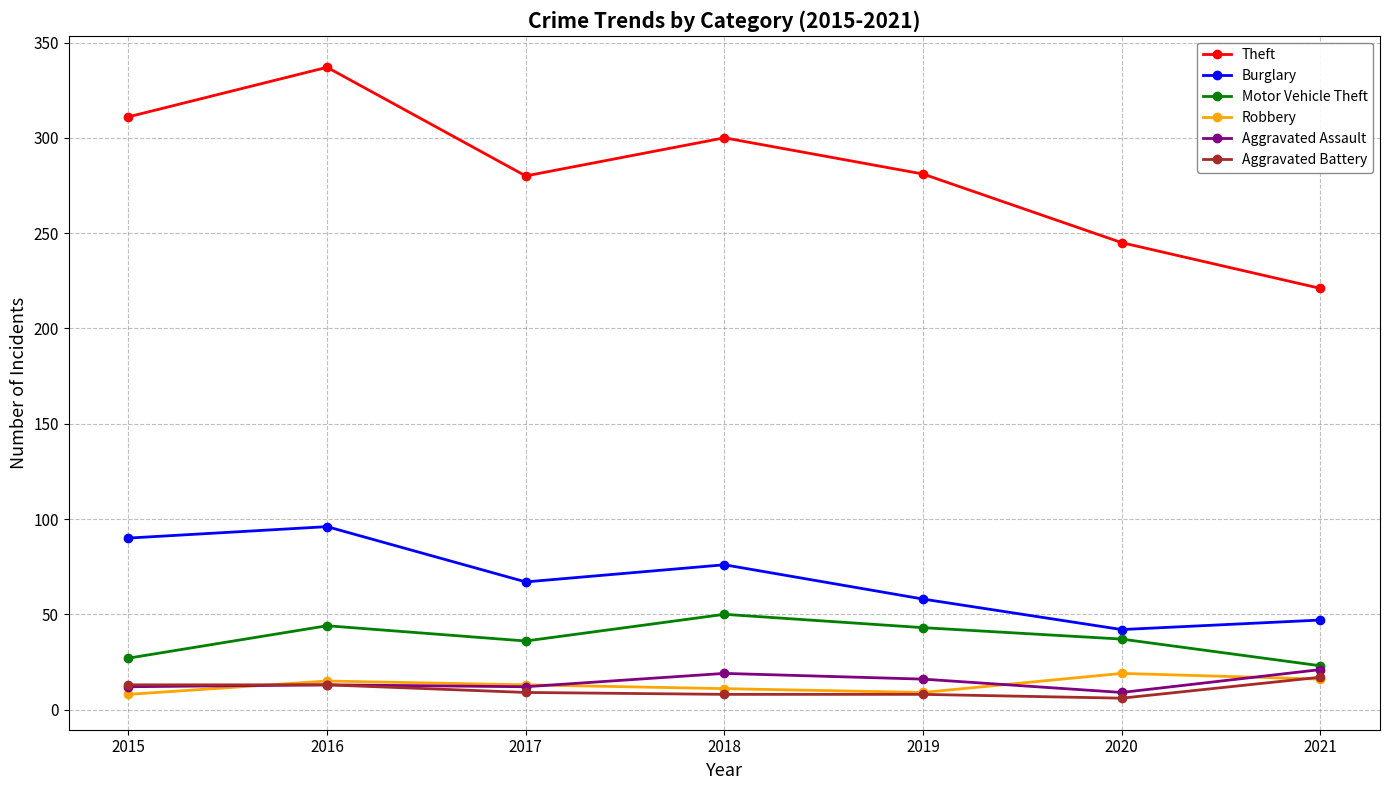

How many data points in Burglary are less than 67?

3